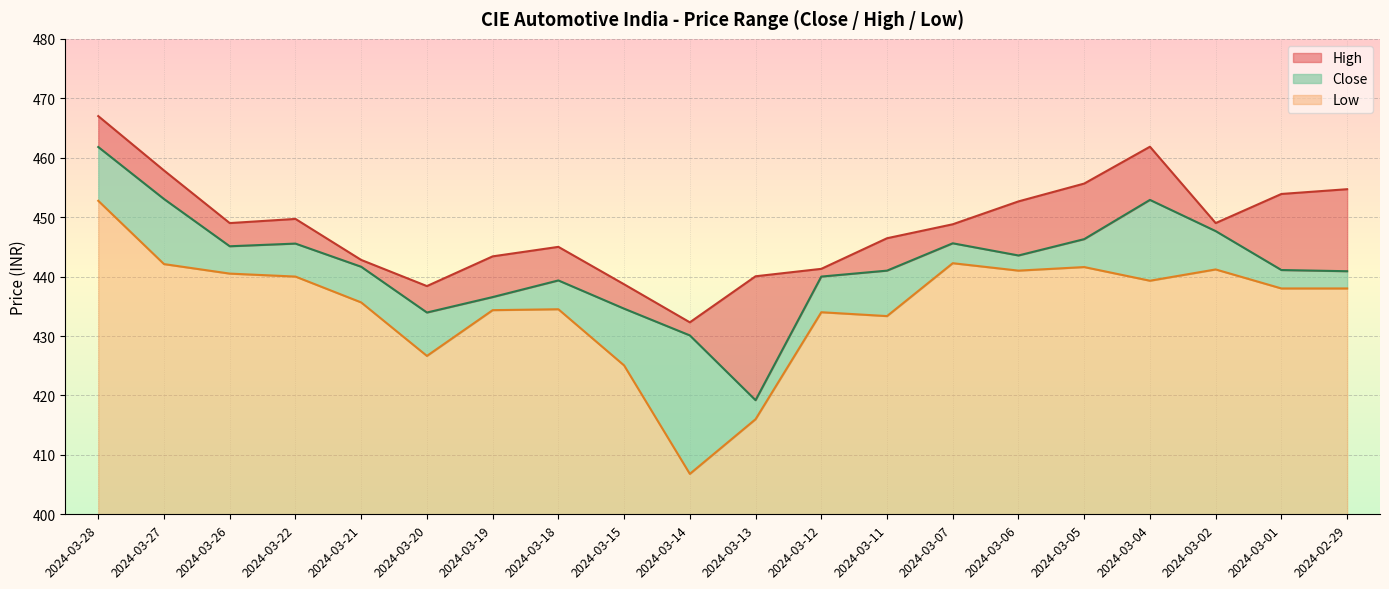

True or false: Low and Close cross at least once.

False